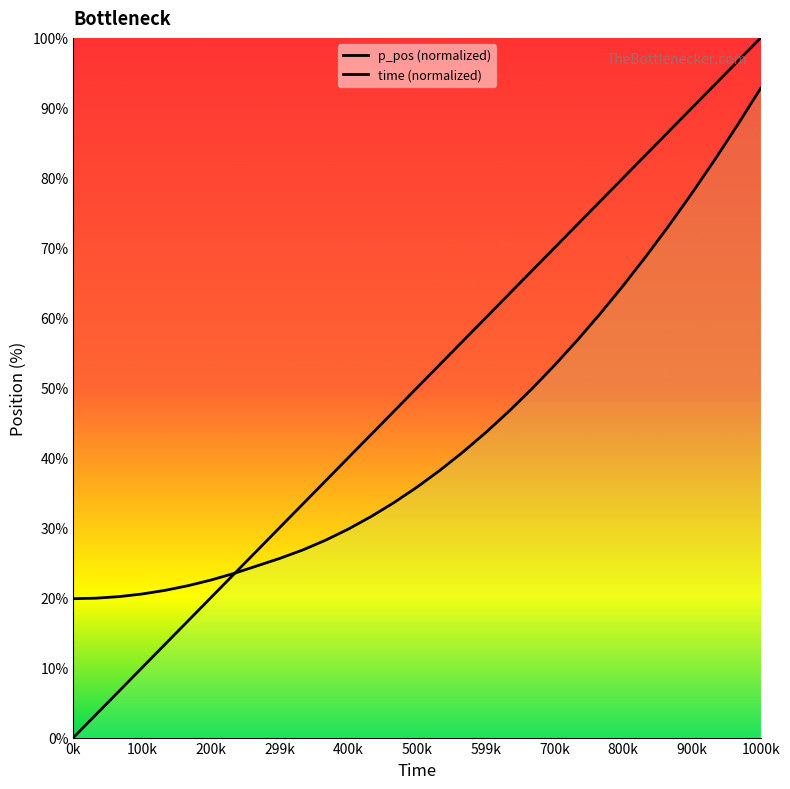

Is it true that p_pos (normalized) equals 25.6 at 26?

False